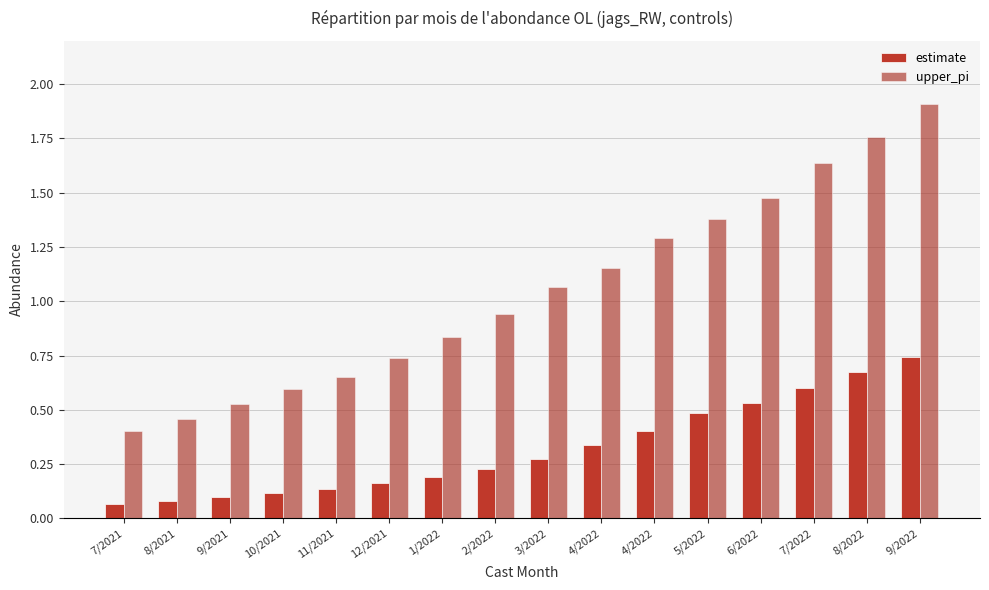

Which series has the widest spread of values?

upper_pi